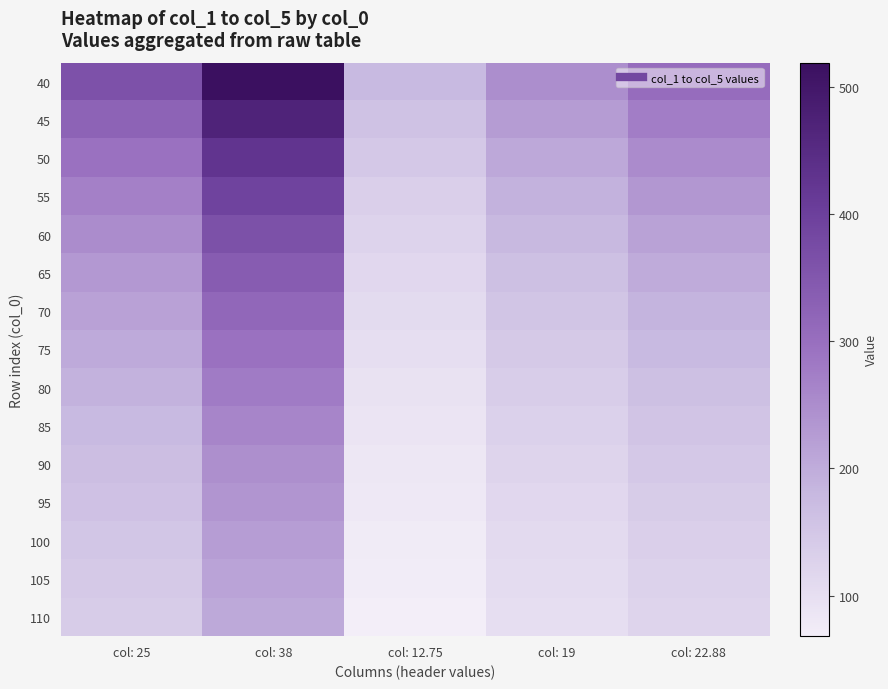

What is the total value across all series at col: 38?

4787.0